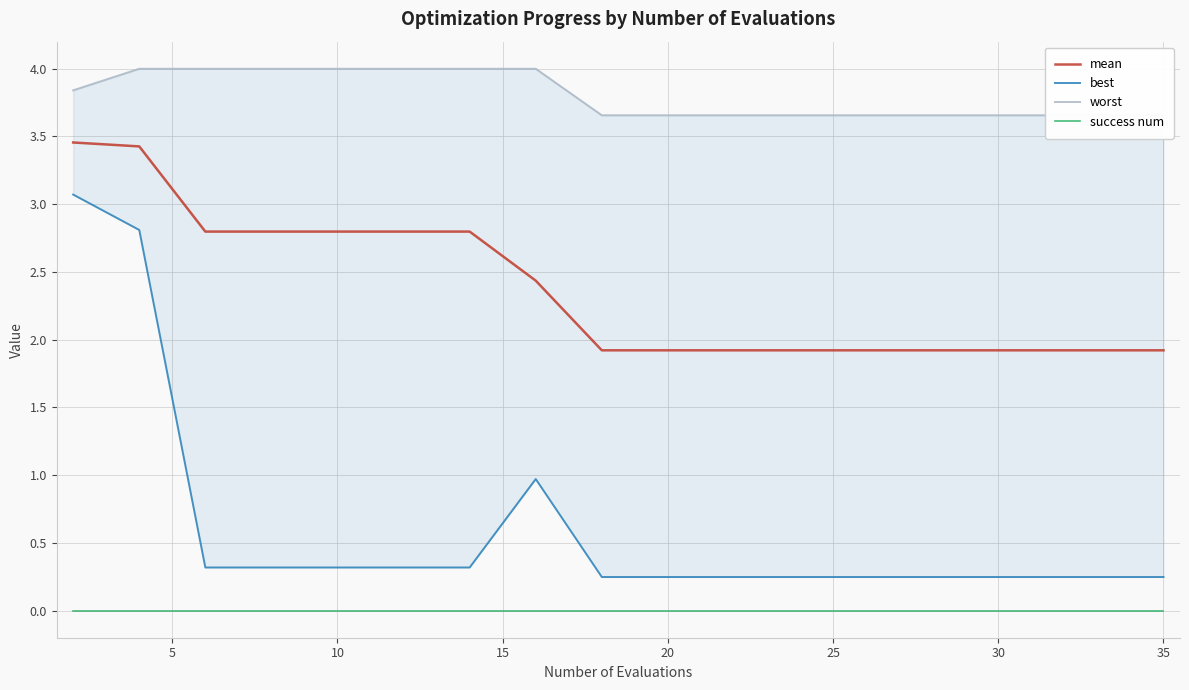

What is the value of the mean point at the 8th from the left?

2.4